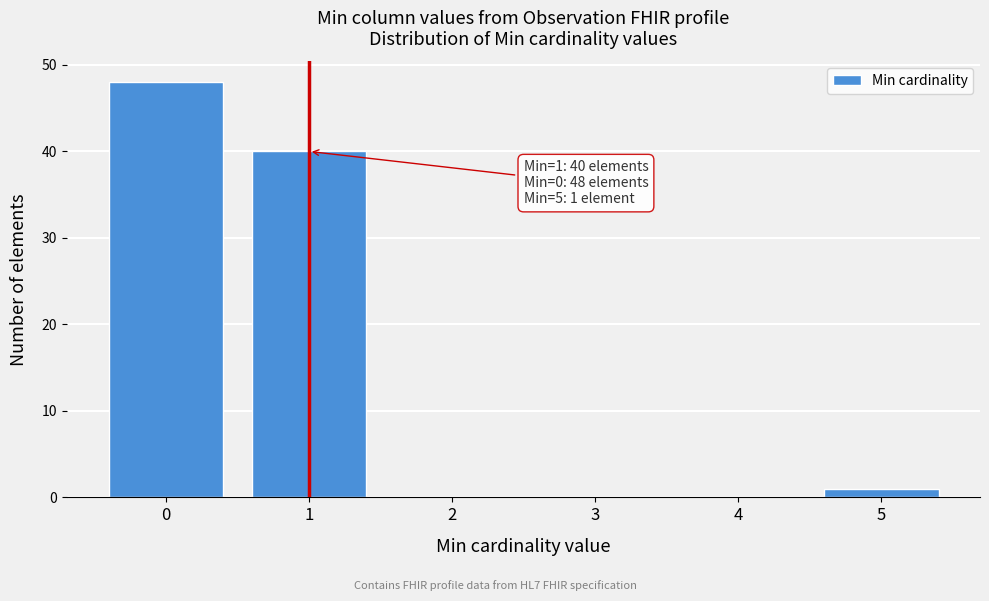

Reading left to right, what are all the values shown in this chart?

0=48	1=40	2=0	3=0	4=0	5=1